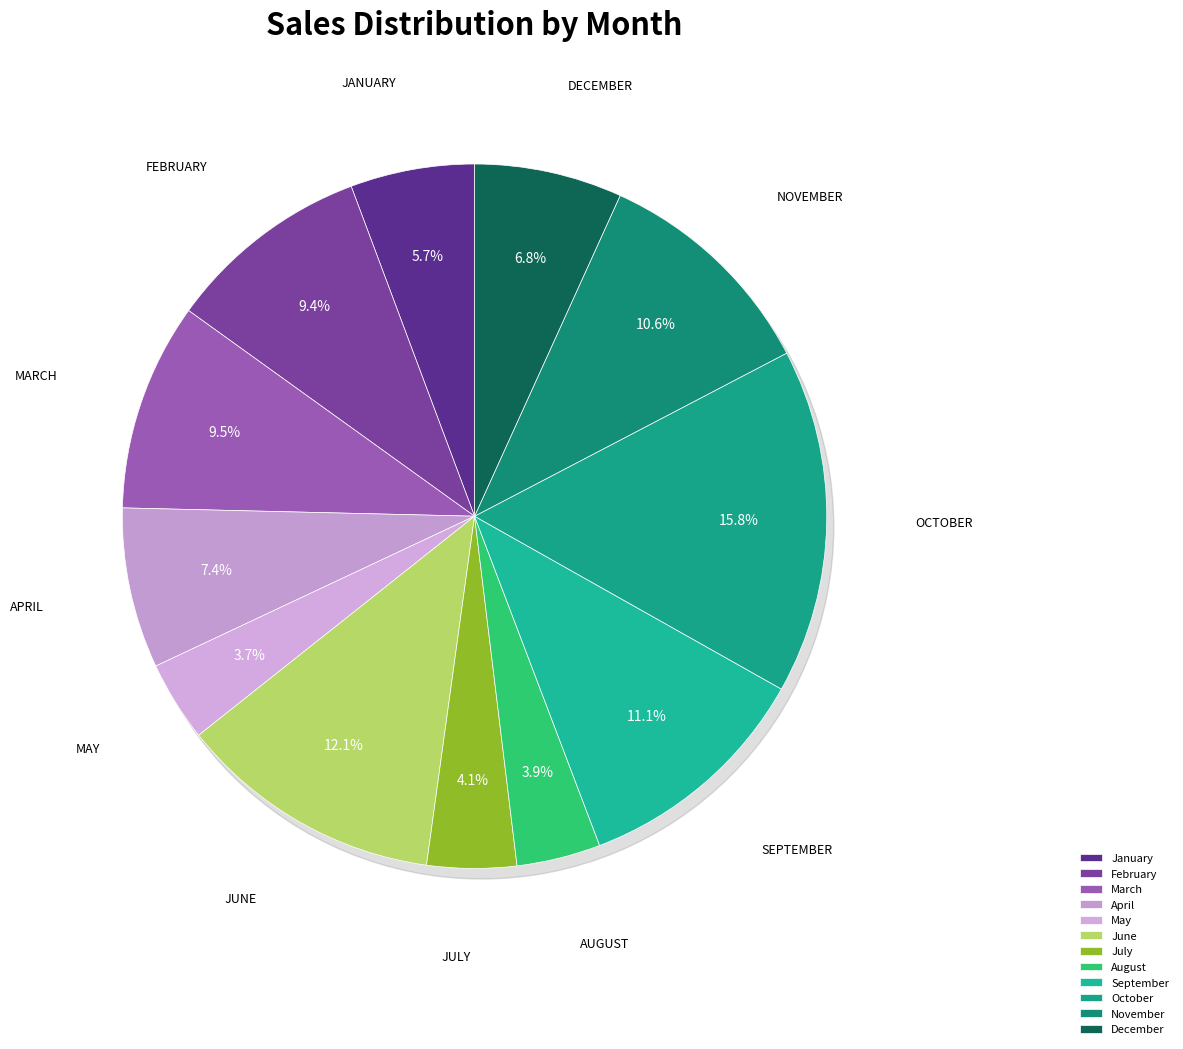

Approximately how many times larger is the value at July compared to March?

0.4